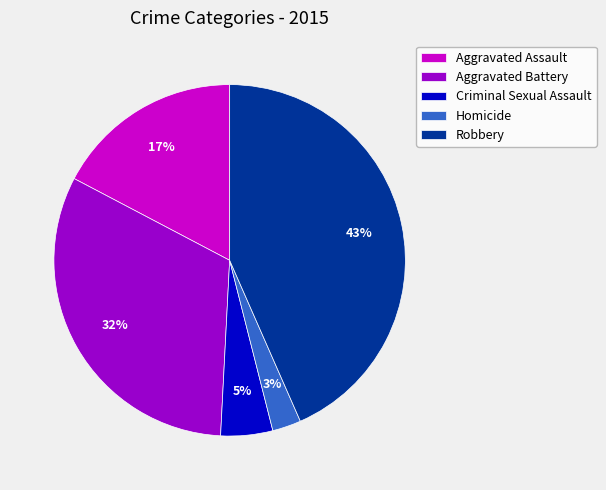

Rank the categories by value from lowest to highest.

Homicide, Criminal Sexual Assault, Aggravated Assault, Aggravated Battery, Robbery